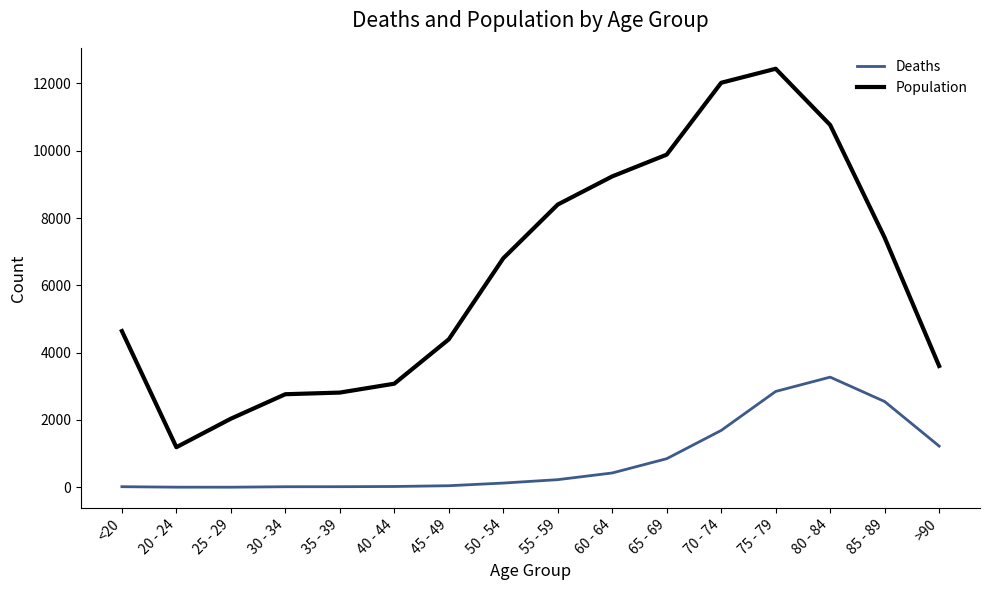

What is the greatest value displayed?

12434